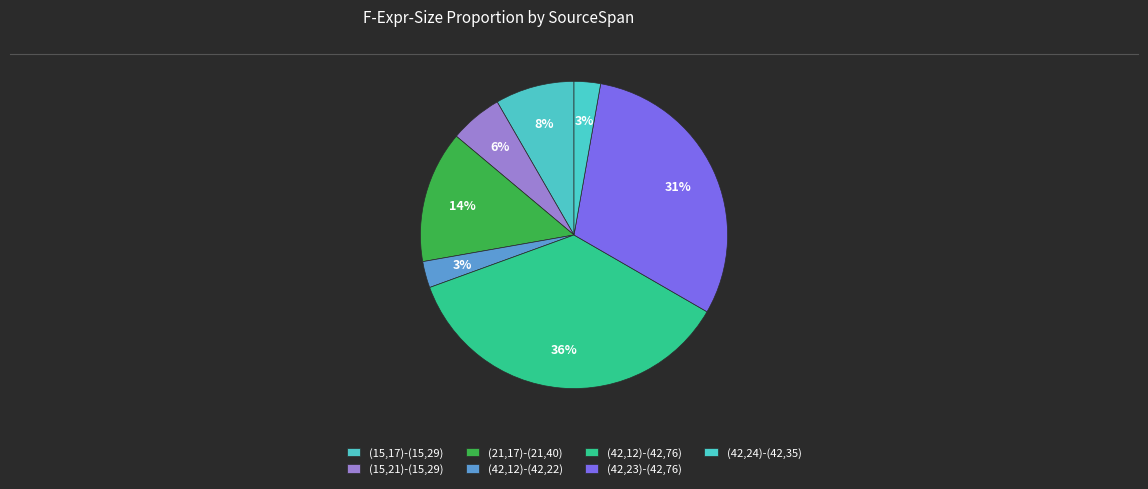

How many slices are in this pie chart?

7